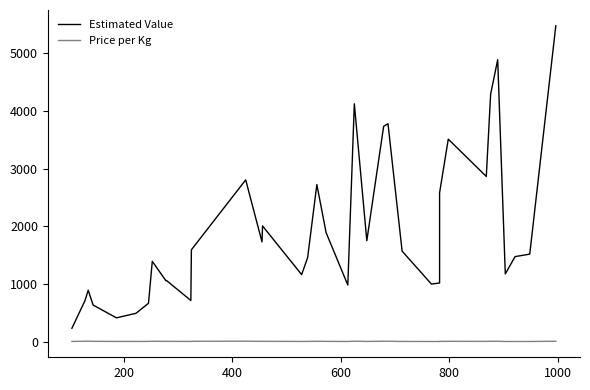

Where is the first local maximum for Price per Kg?

400